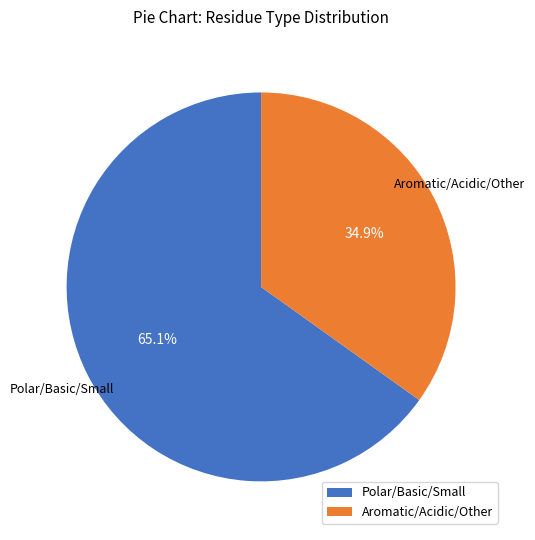

How many slices are in this pie chart?

2